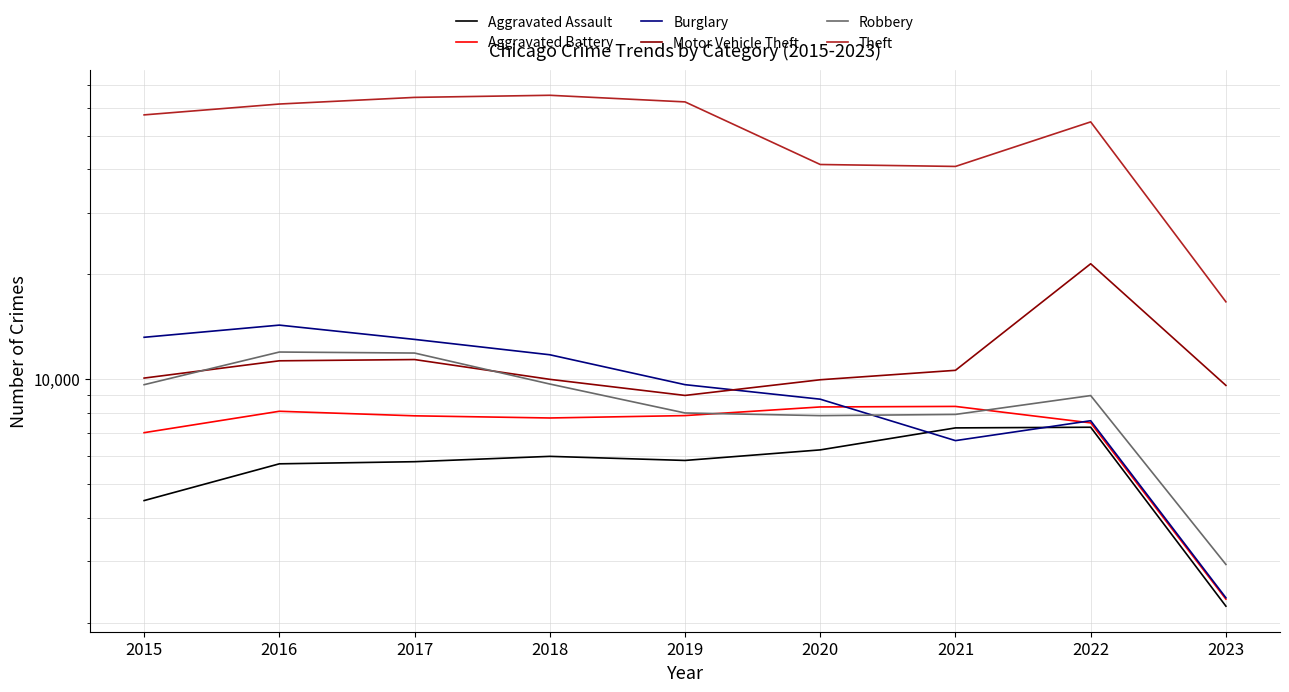

Rank the series by their maximum value, from highest to lowest.

Theft, Motor Vehicle Theft, Burglary, Robbery, Aggravated Battery, Aggravated Assault